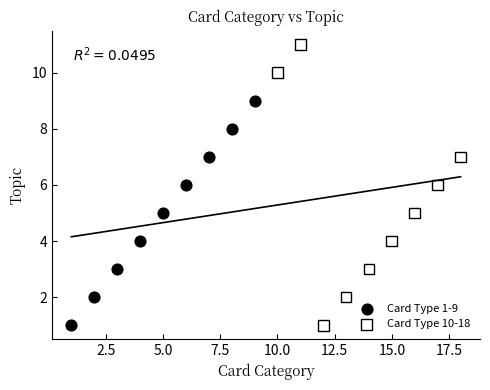

Which series has the widest spread of Y values?

Card Type 10-18